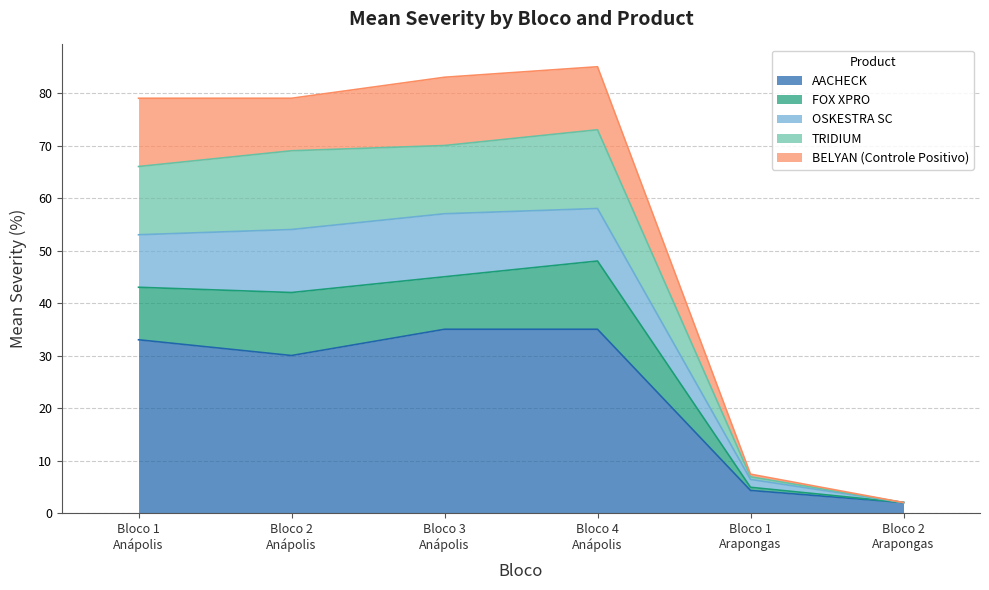

What is the label of the 2nd point from the right?

Bloco 1
Arapongas